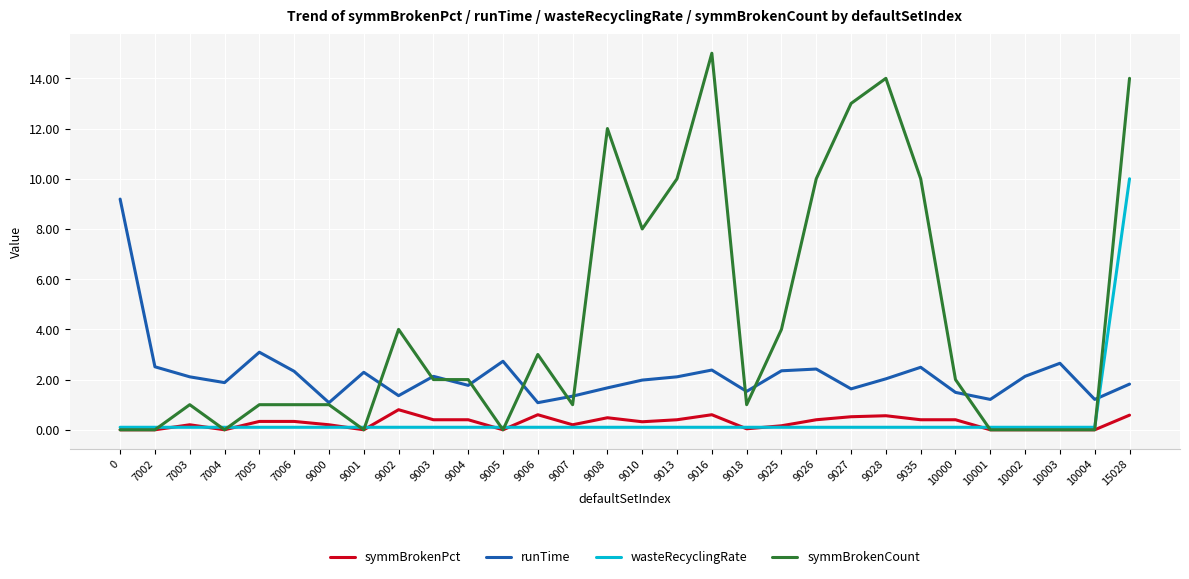

How many distinct data groups are displayed?

4